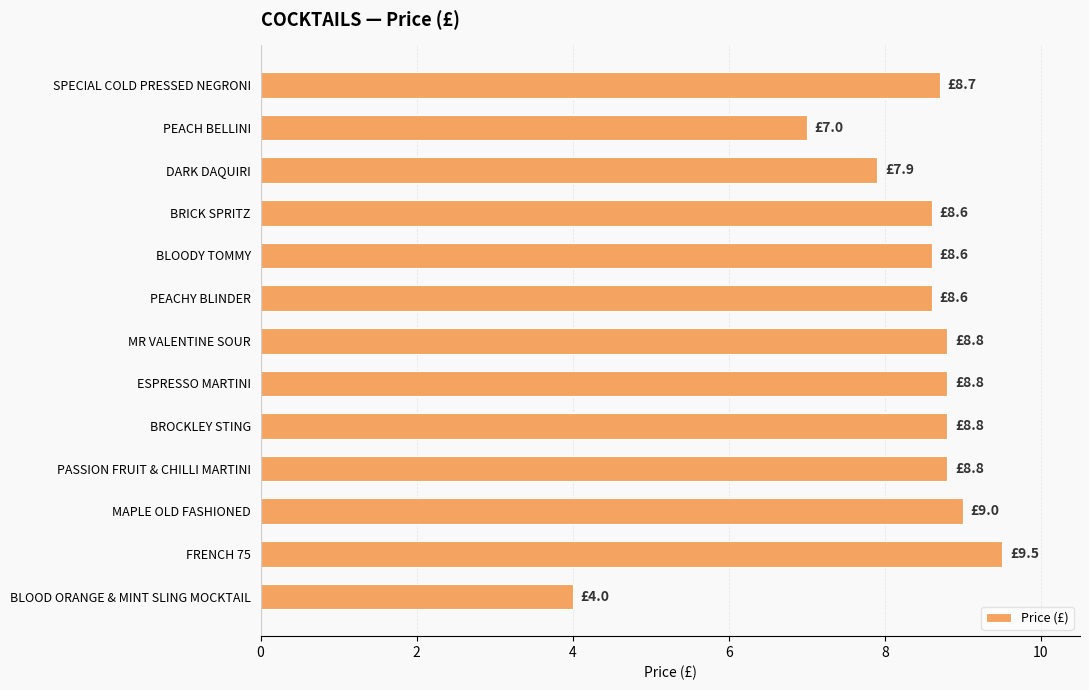

What is the average value?

8.2